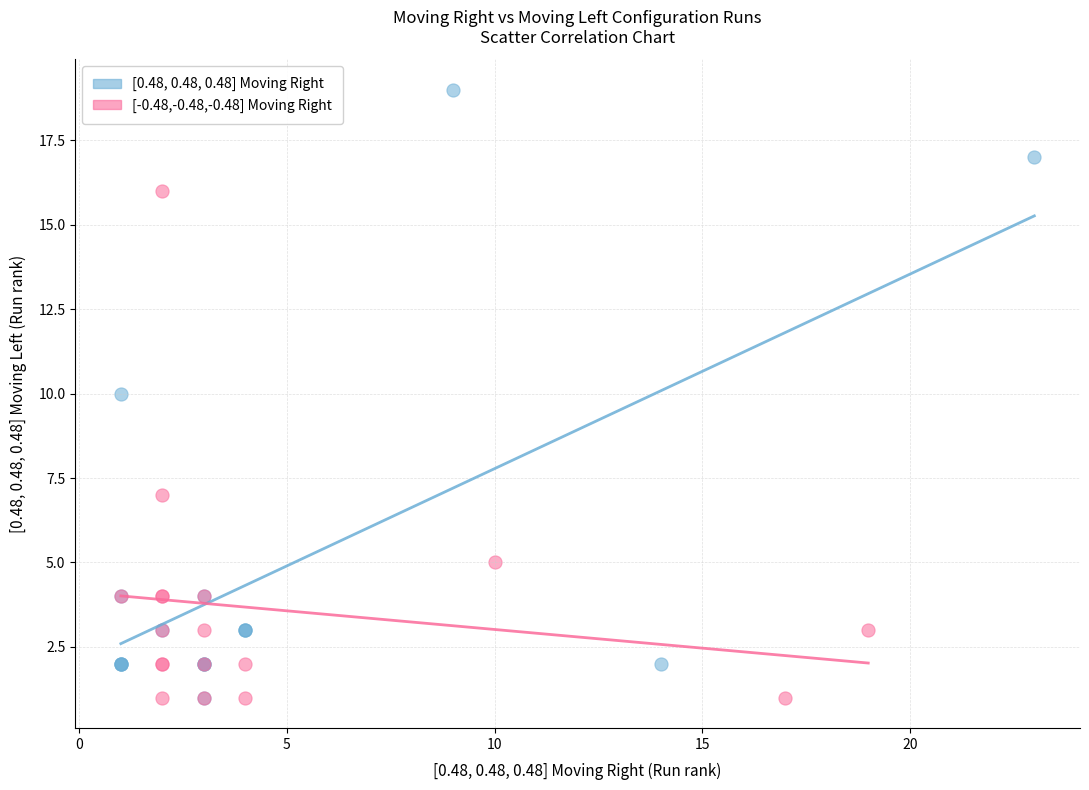

Which series has the widest spread of Y values?

[0.48, 0.48, 0.48] Moving Right